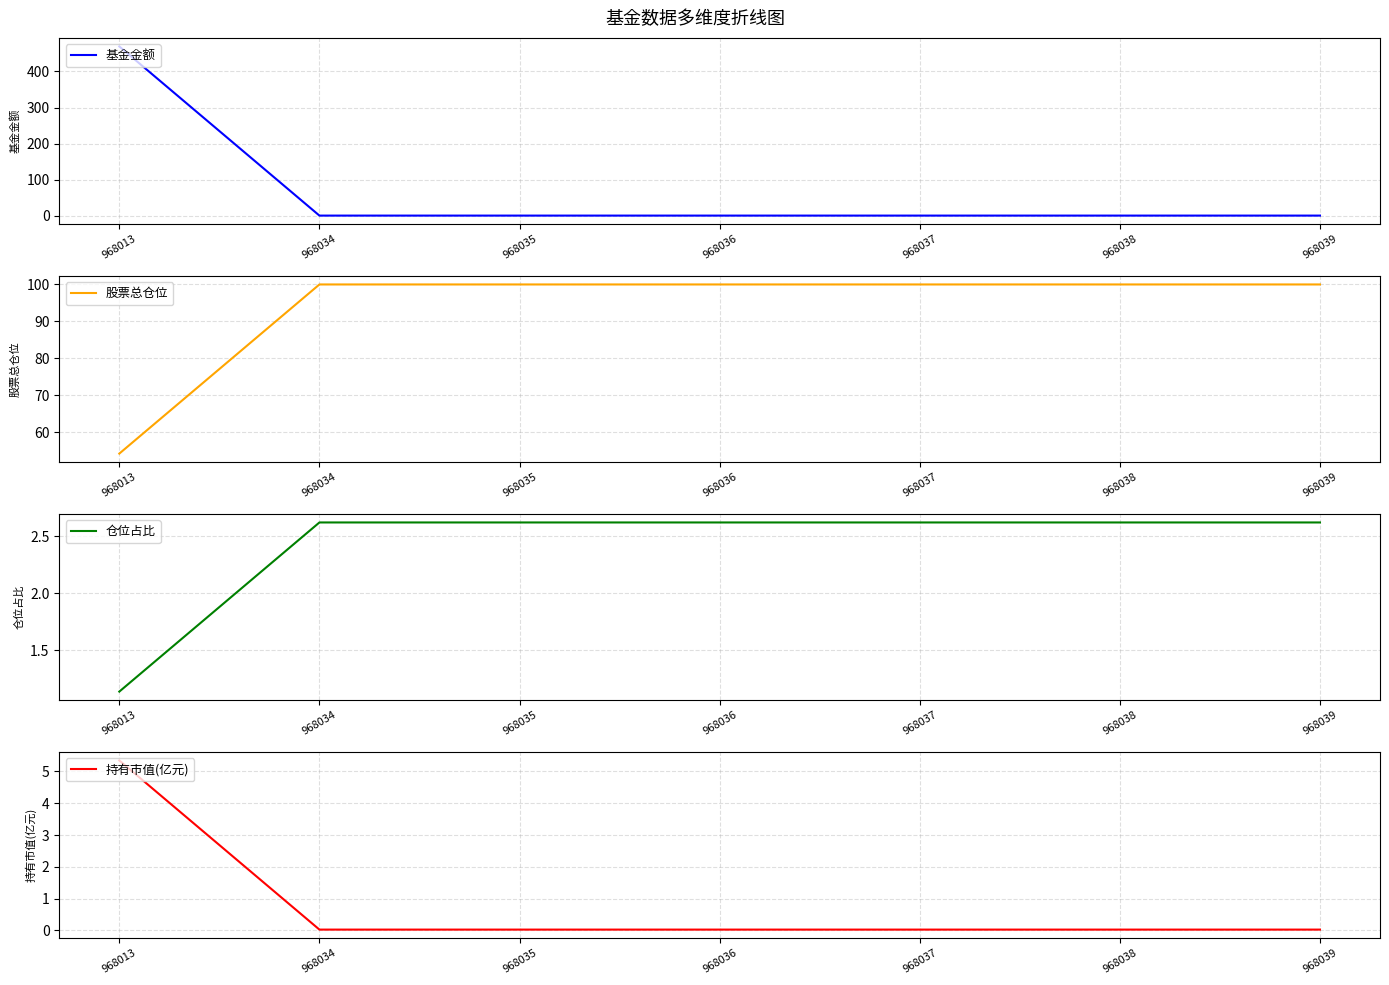

What is the value of the 基金金额 point at the 2nd from the left?

1.0